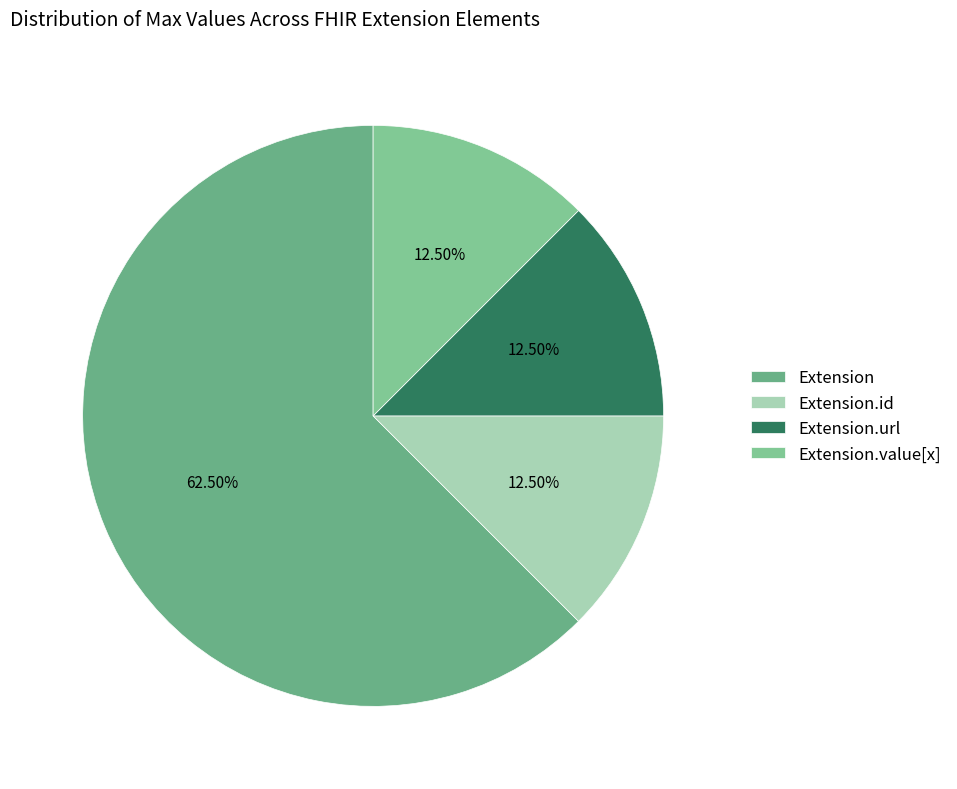

Which slice is the largest?

Extension